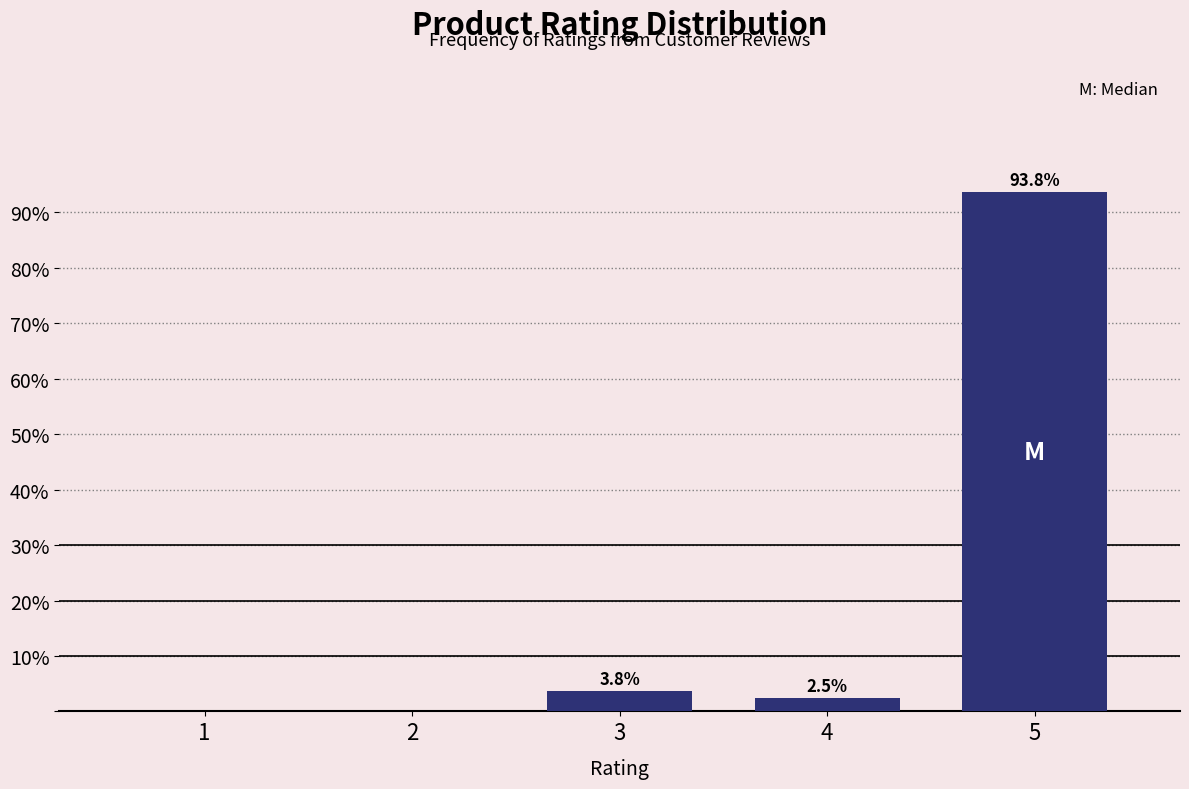

Reading left to right, extract all data points from this chart.

1=0.0	2=0.0	3=3.8	4=2.5	5=93.8